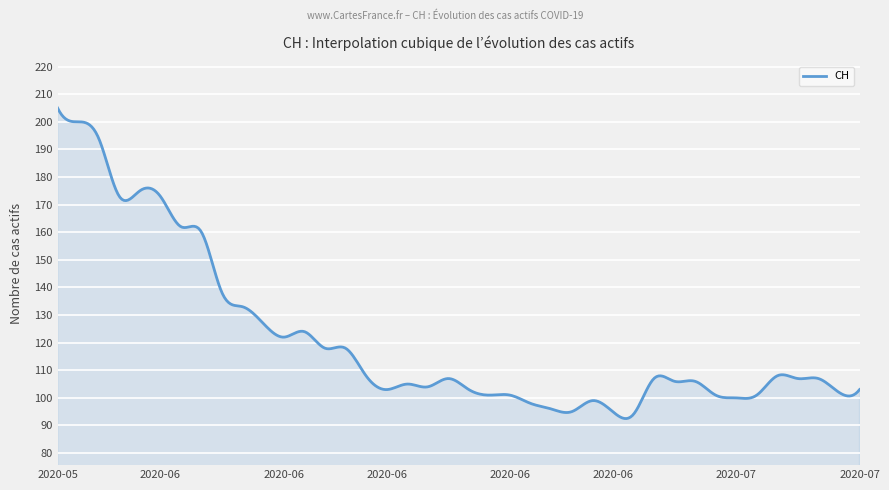

How many lines are shown in the chart?

1